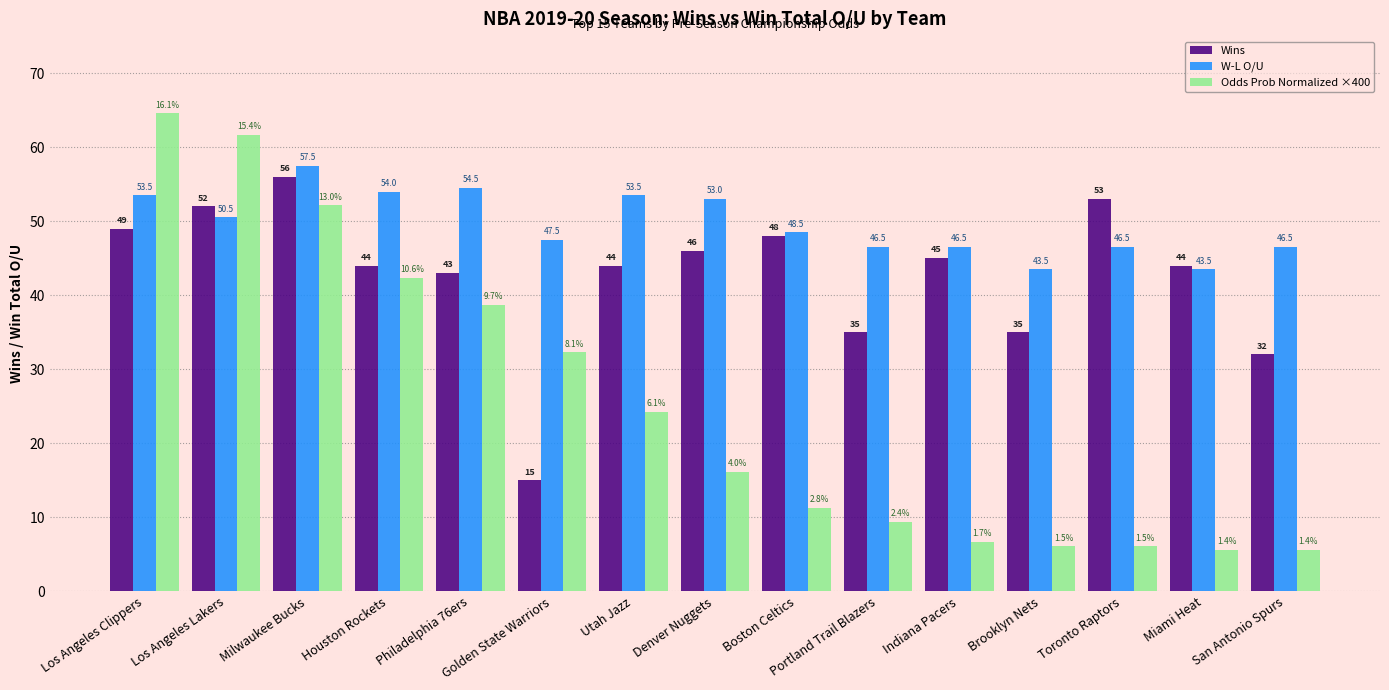

At which category is the sum across all series the highest?

Los Angeles Clippers